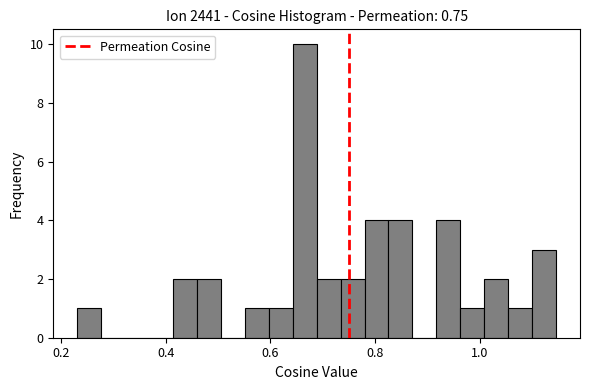

Around what value on the x-axis is the tallest bar? Give the approximate position of its centre, as read against the axis.

0.66